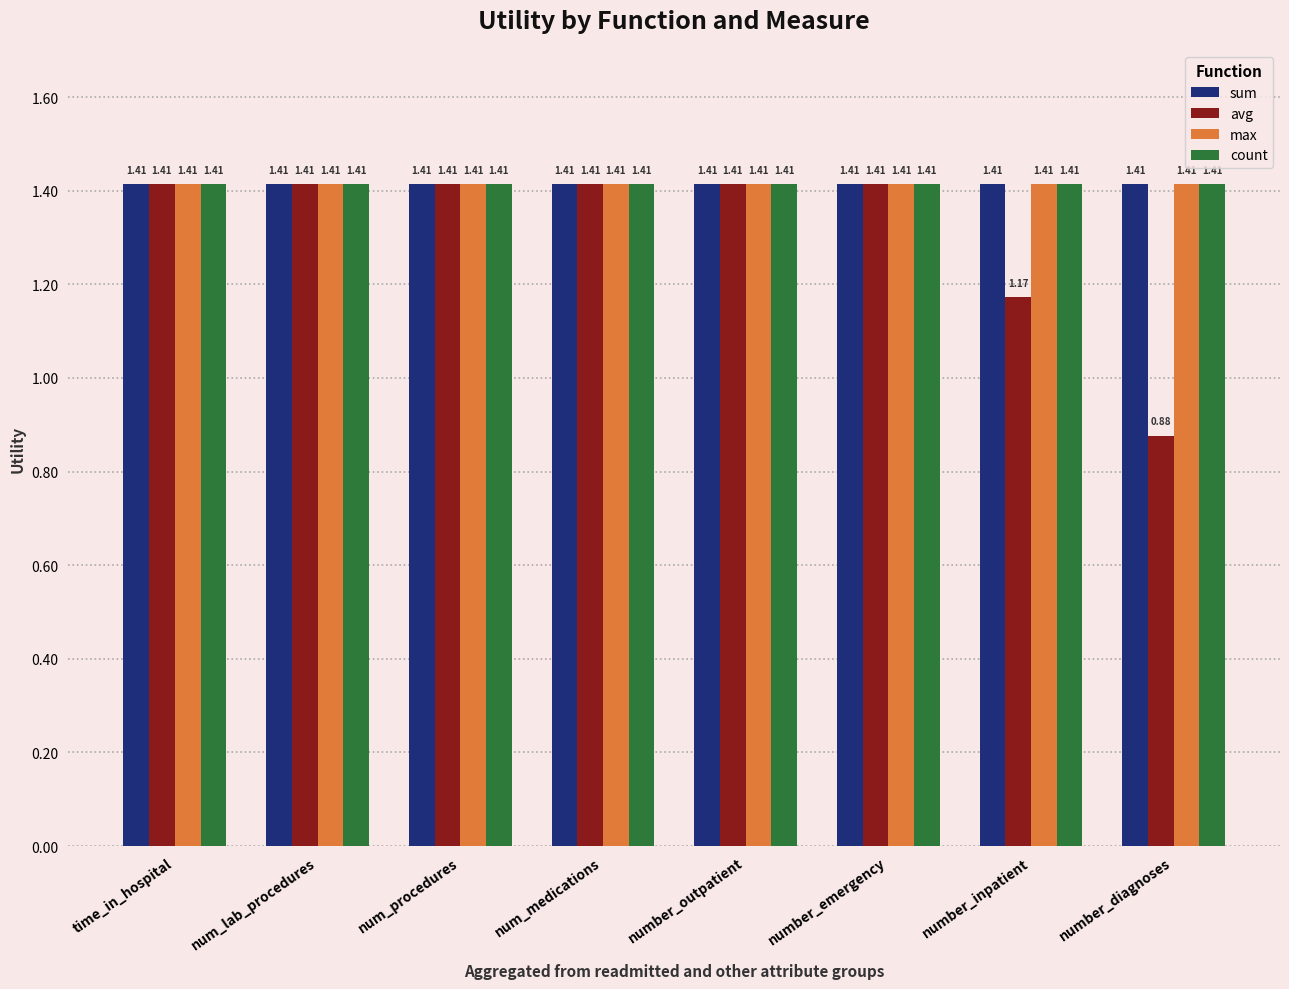

What is the difference between the maximum and minimum values in the avg series?

0.5